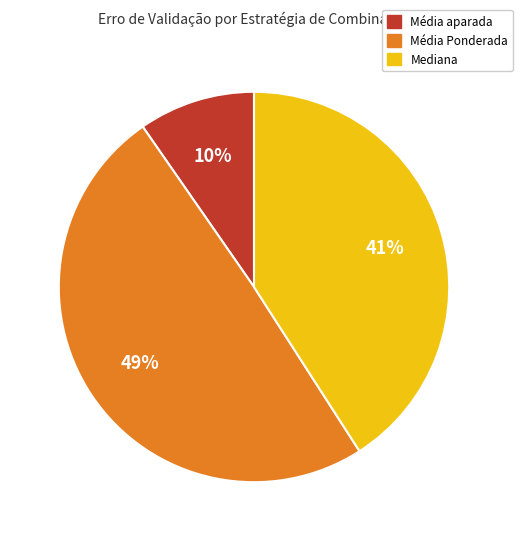

Is there any slice that represents more than half of the pie?

No